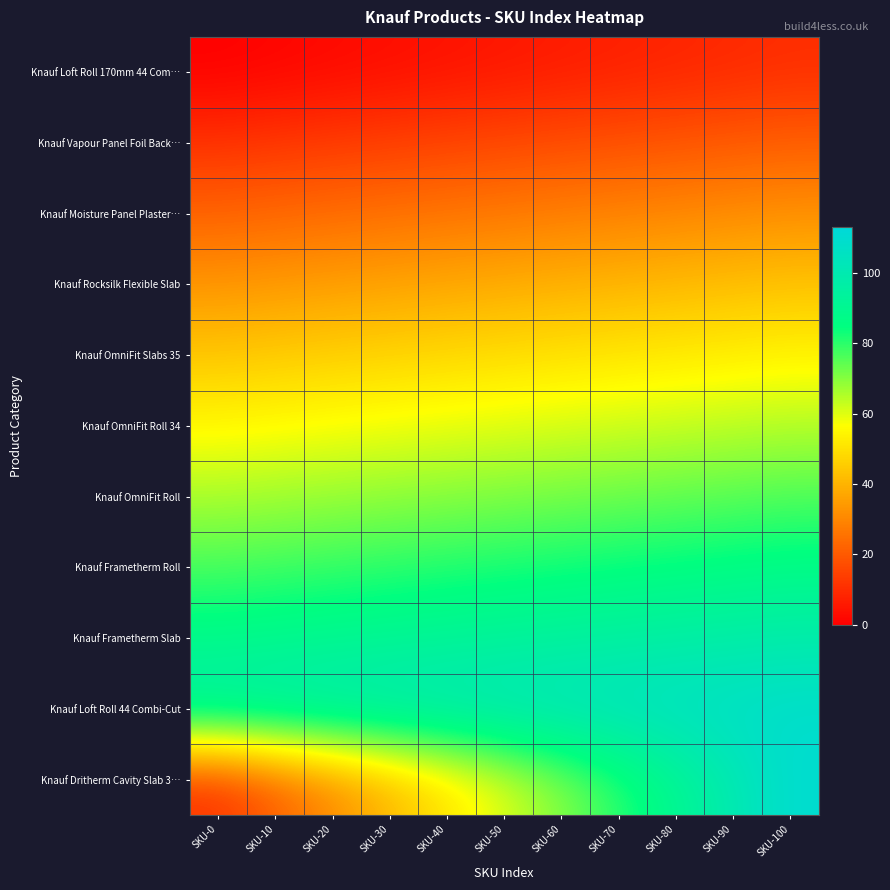

Reading left to right, what are all the values shown in this chart?

Knauf Loft Roll 170mm 44 Com…: SKU-0=0	SKU-10=1	SKU-20=2	SKU-30=3	SKU-40=4	SKU-50=5	SKU-60=6	SKU-70=7	SKU-80=8	SKU-90=9	SKU-100=10
Knauf Vapour Panel Foil Back…: SKU-0=11	SKU-10=12	SKU-20=13	SKU-30=14	SKU-40=15	SKU-50=16	SKU-60=17	SKU-70=18	SKU-80=19	SKU-90=20	SKU-100=21
Knauf Moisture Panel Plaster…: SKU-0=22	SKU-10=23	SKU-20=24	SKU-30=25	SKU-40=26	SKU-50=27	SKU-60=28	SKU-70=29	SKU-80=30	SKU-90=31	SKU-100=32
Knauf Rocksilk Flexible Slab: SKU-0=33	SKU-10=34	SKU-20=35	SKU-30=36	SKU-40=37	SKU-50=38	SKU-60=39	SKU-70=40	SKU-80=41	SKU-90=42	SKU-100=43
Knauf OmniFit Slabs 35: SKU-0=44	SKU-10=45	SKU-20=46	SKU-30=47	SKU-40=48	SKU-50=49	SKU-60=50	SKU-70=51	SKU-80=52	SKU-90=53	SKU-100=54
Knauf OmniFit Roll 34: SKU-0=55	SKU-10=56	SKU-20=57	SKU-30=58	SKU-40=59	SKU-50=60	SKU-60=61	SKU-70=62	SKU-80=63	SKU-90=64	SKU-100=65
Knauf OmniFit Roll: SKU-0=66	SKU-10=67	SKU-20=68	SKU-30=69	SKU-40=70	SKU-50=71	SKU-60=72	SKU-70=73	SKU-80=74	SKU-90=75	SKU-100=76
Knauf Frametherm Roll: SKU-0=77	SKU-10=78	SKU-20=79	SKU-30=80	SKU-40=81	SKU-50=82	SKU-60=83	SKU-70=84	SKU-80=85	SKU-90=86	SKU-100=87
Knauf Frametherm Slab: SKU-0=88	SKU-10=89	SKU-20=90	SKU-30=91	SKU-40=92	SKU-50=93	SKU-60=94	SKU-70=95	SKU-80=96	SKU-90=97	SKU-100=98
Knauf Loft Roll 44 Combi-Cut: SKU-0=99	SKU-10=100	SKU-20=101	SKU-30=102	SKU-40=103	SKU-50=104	SKU-60=105	SKU-70=106	SKU-80=107	SKU-90=108	SKU-100=109
Knauf Dritherm Cavity Slab 3…: SKU-0=10	SKU-10=20	SKU-20=30	SKU-30=40	SKU-40=50	SKU-50=60	SKU-60=70	SKU-70=80	SKU-80=90	SKU-90=100	SKU-100=110